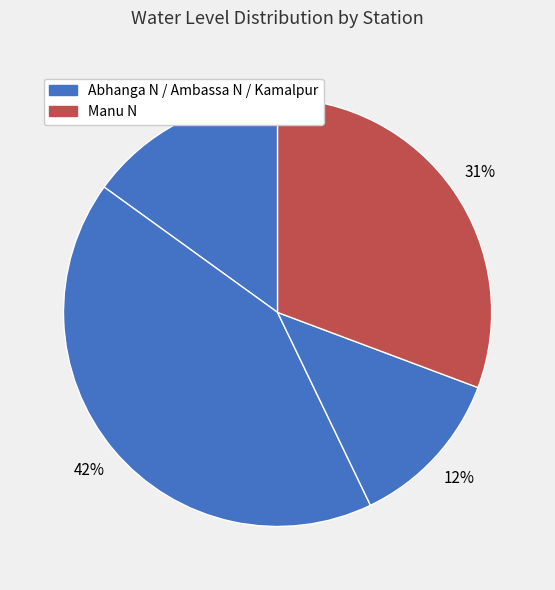

Count the number of slices in the pie.

4